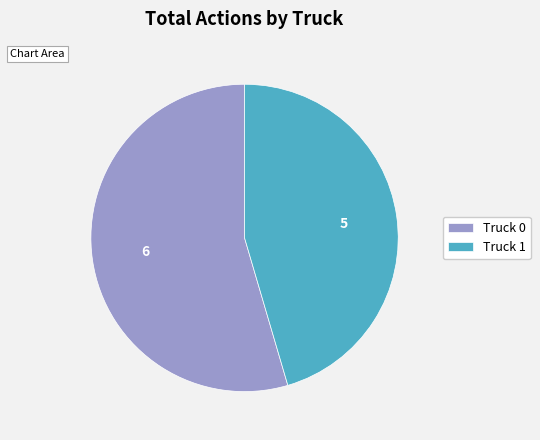

Count the number of slices in the pie.

2